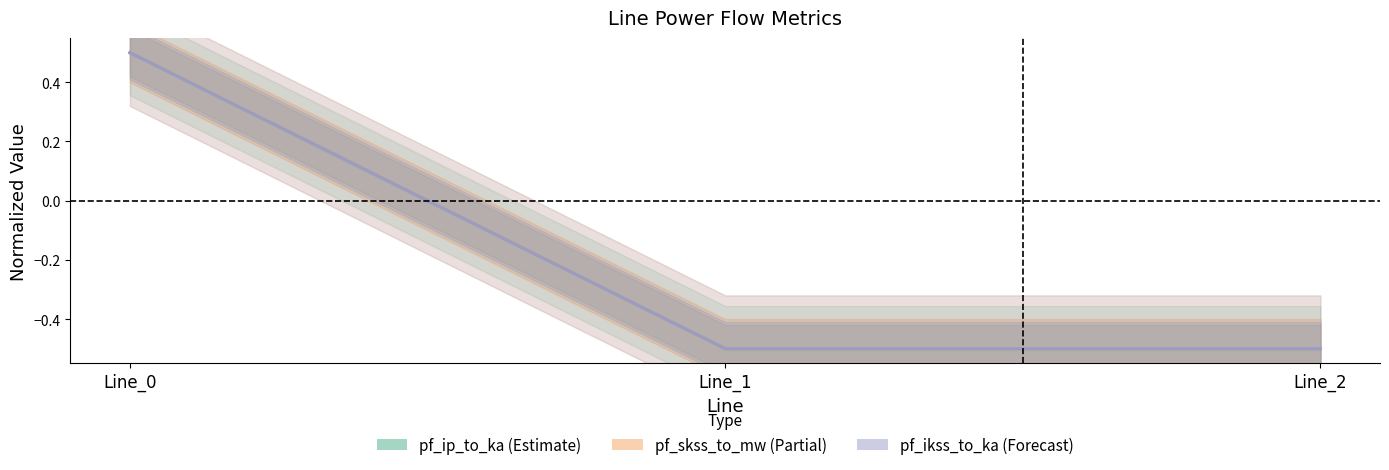

What value does the pf_ikss_to_ka series have at Line_1?

-0.5